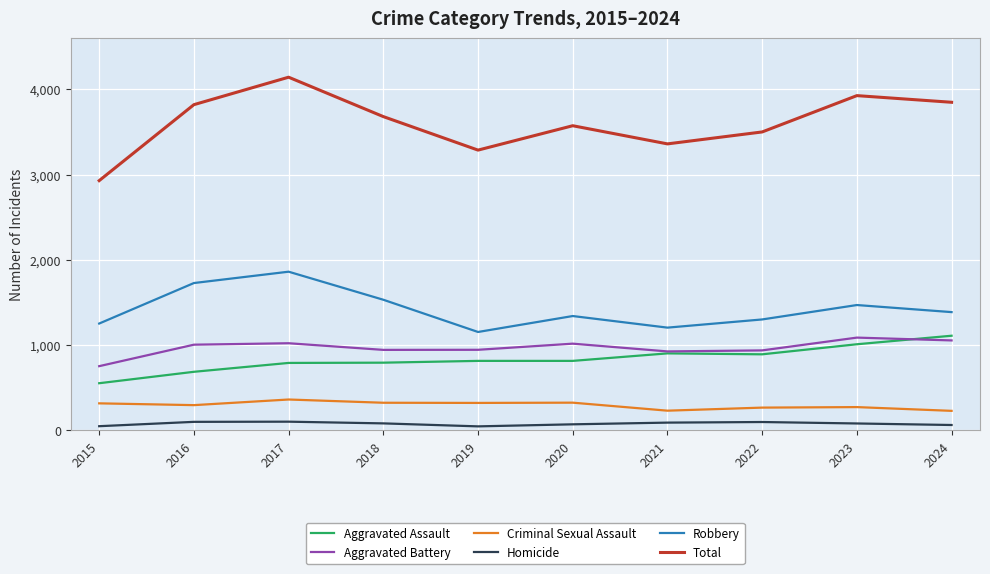

What are all the series names shown in the legend?

Aggravated Assault, Aggravated Battery, Criminal Sexual Assault, Homicide, Robbery, Total